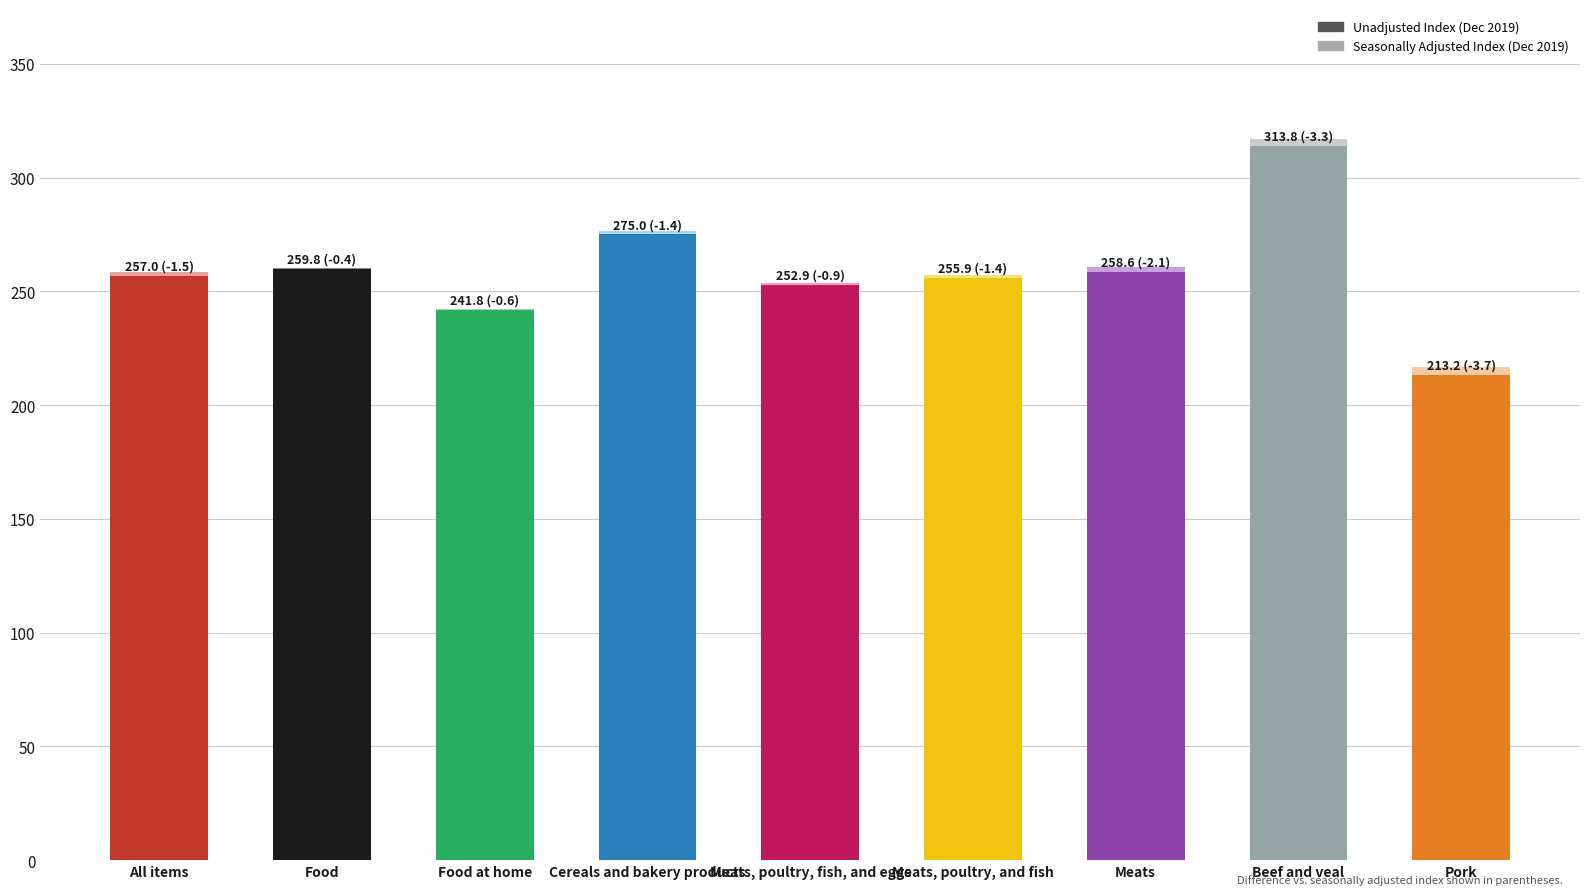

How many data points does each series have?

9